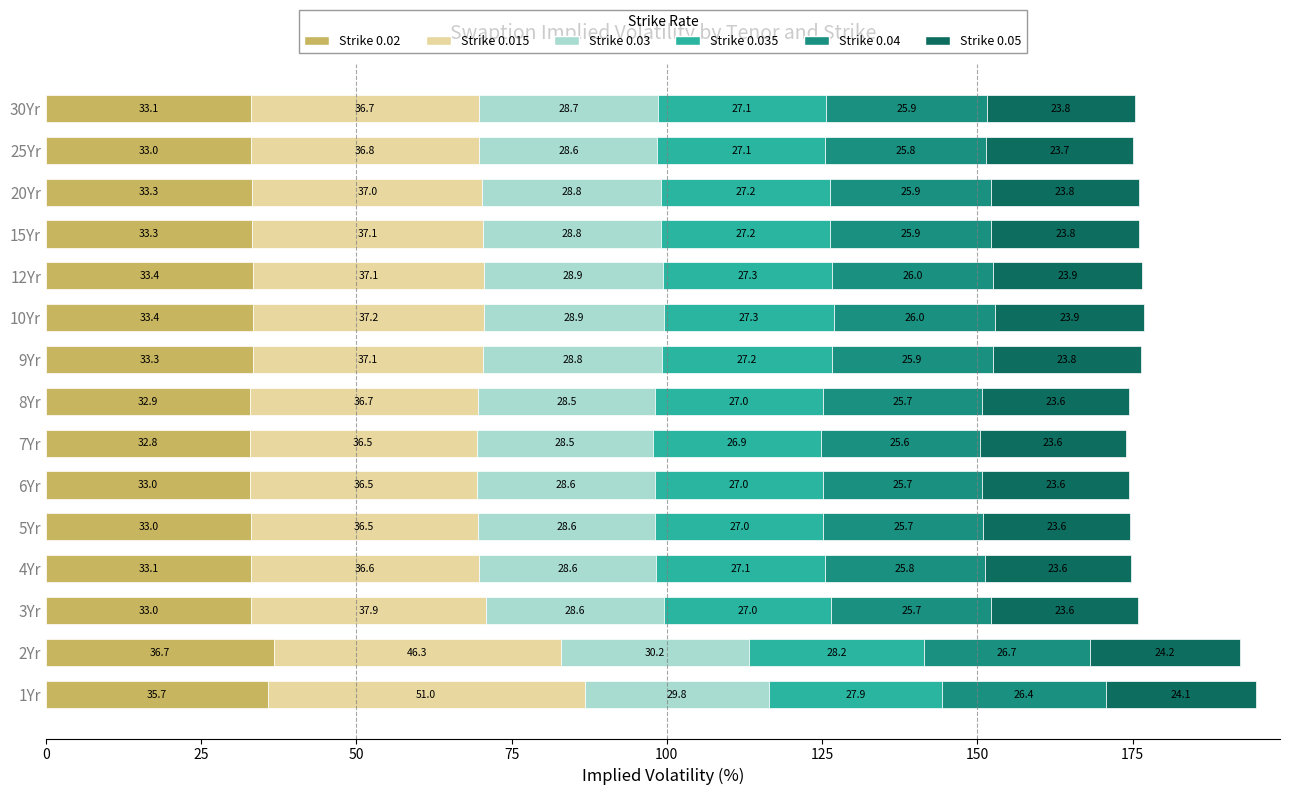

At which category is the sum across all series the highest?

1Yr